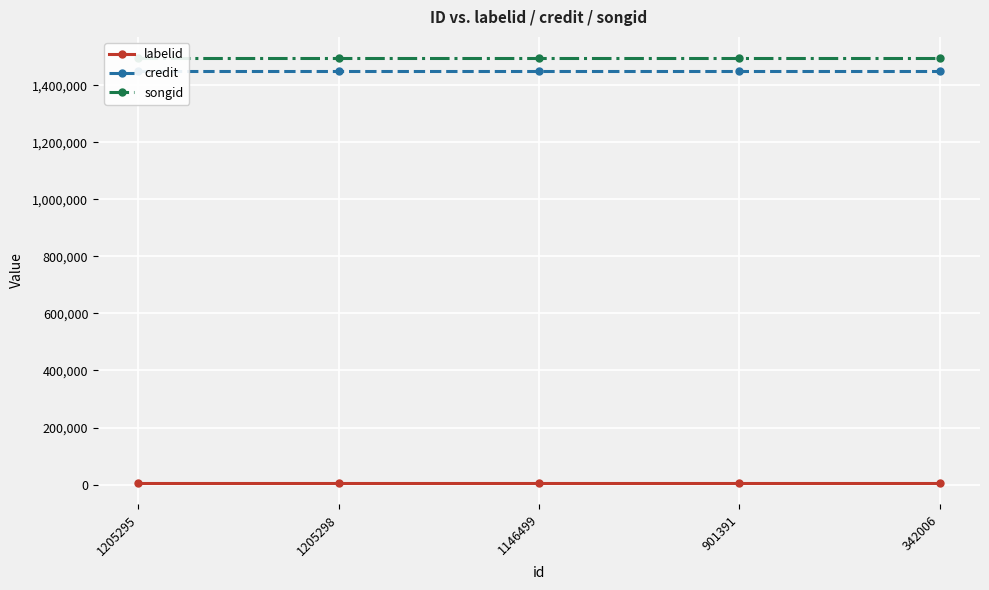

At how many categories does at least one series exceed 361964?

5